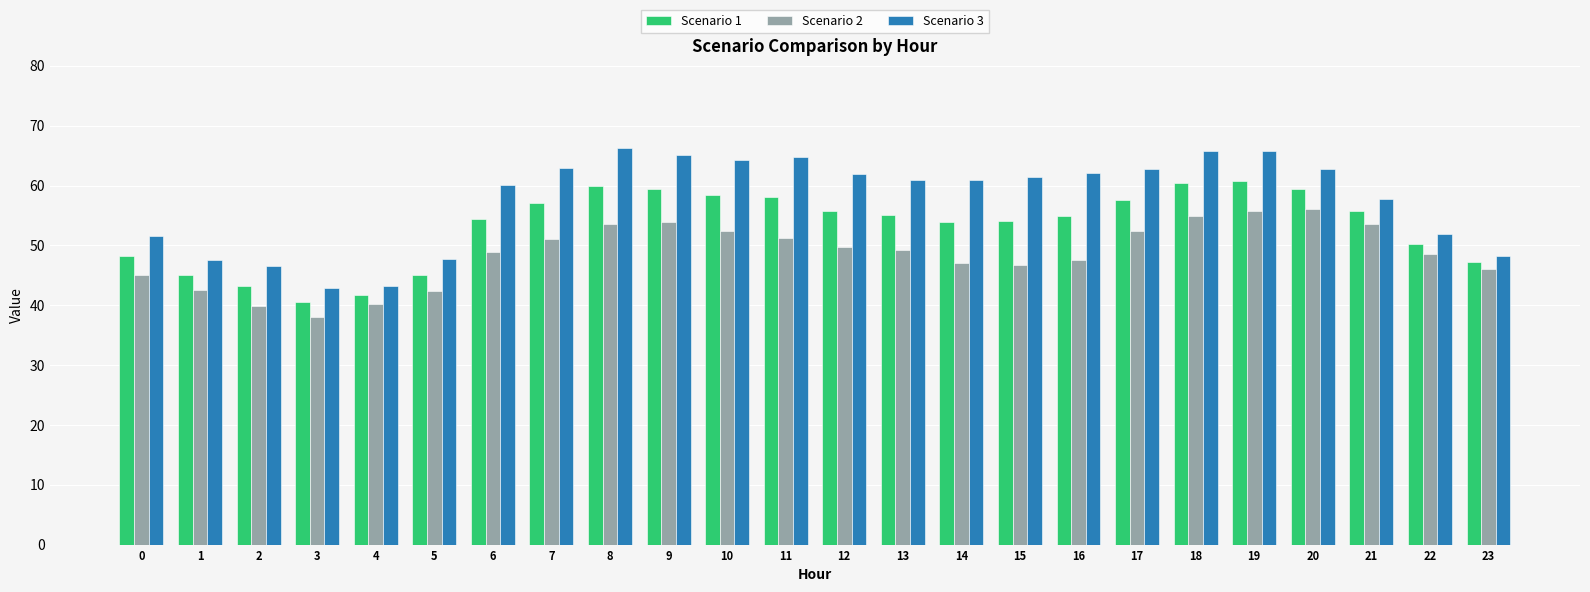

What is the total value across all series at 15?

162.1